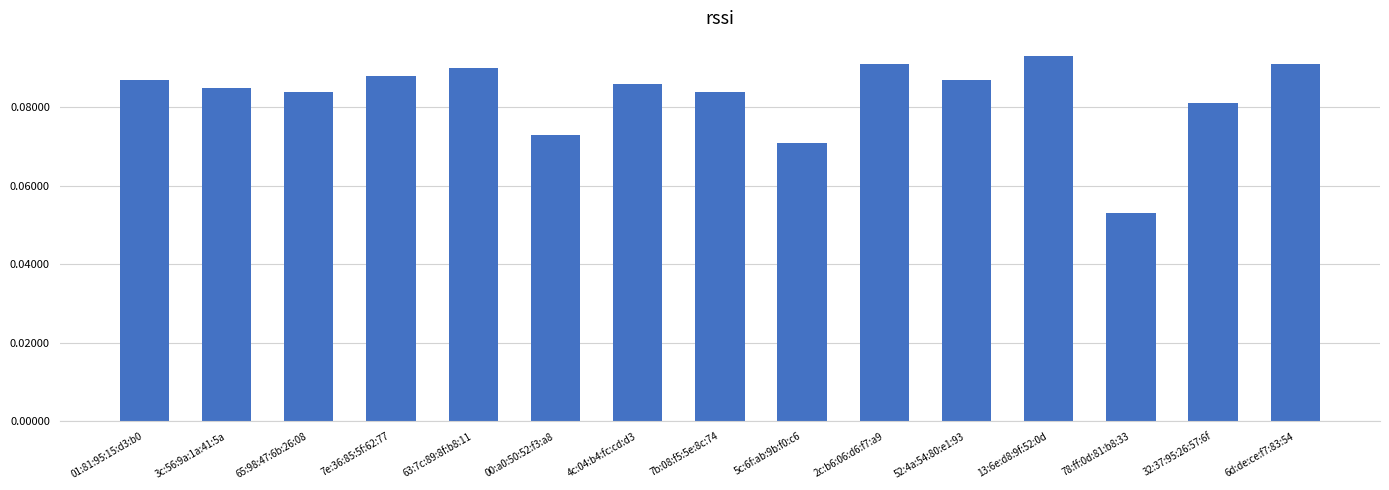

Rank the categories by value from highest to lowest.

13:6e:d8:9f:52:0d, 2c:b6:06:d6:f7:a9, 6d:de:ce:f7:83:54, 63:7c:89:8f:b8:11, 7e:36:85:5f:62:77, 01:81:95:15:d3:b0, 52:4a:54:80:e1:93, 4c:04:b4:fc:cd:d3, 3c:56:9a:1a:41:5a, 65:98:47:6b:26:08, 7b:08:f5:5e:8c:74, 32:37:95:26:57:6f, 00:a0:50:52:f3:a8, 5c:6f:ab:9b:f0:c6, 78:ff:0d:81:b8:33